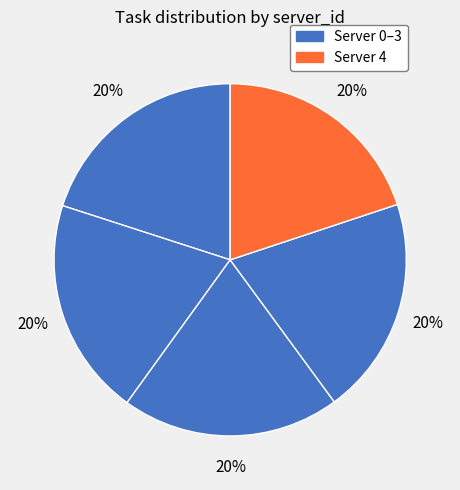

Rank the categories by value from highest to lowest.

Server 0, Server 1, Server 2, Server 3, Server 4